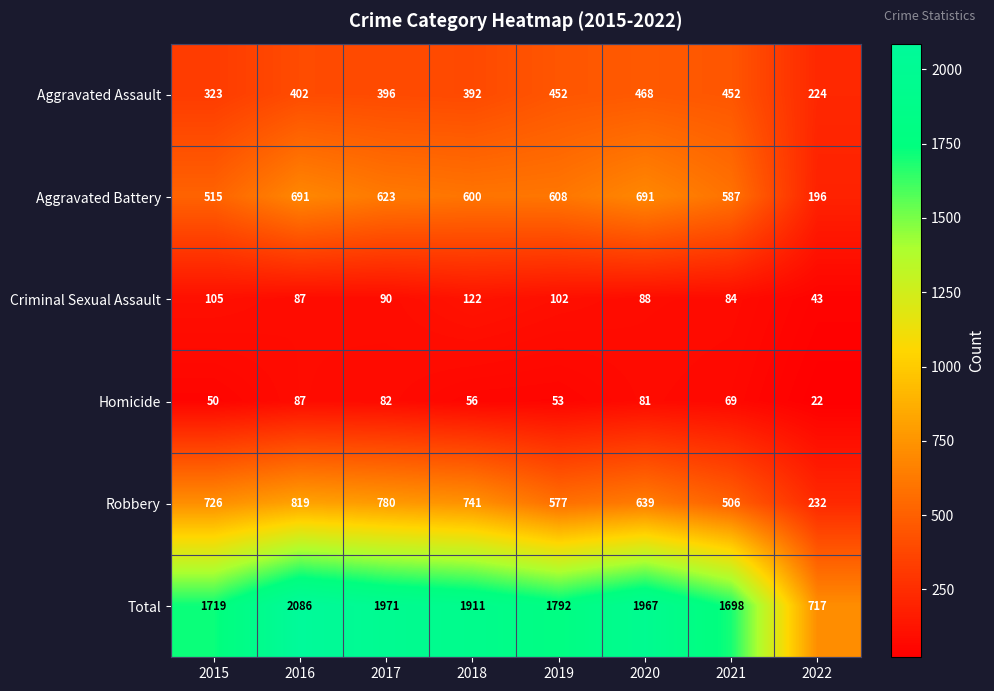

At which label does Robbery reach its minimum?

2022